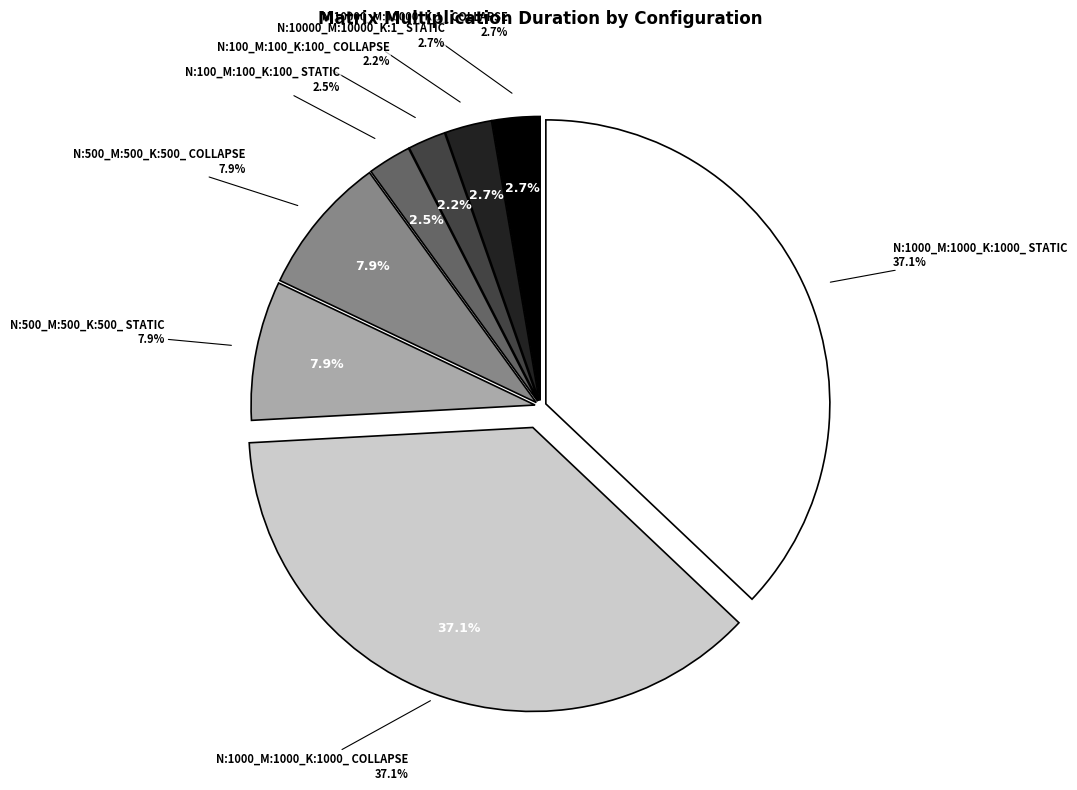

Approximately how many times larger is the value at N:1000_M:1000_K:1000_ STATIC compared to N:10000_M:10000_K:1_ STATIC?

13.9